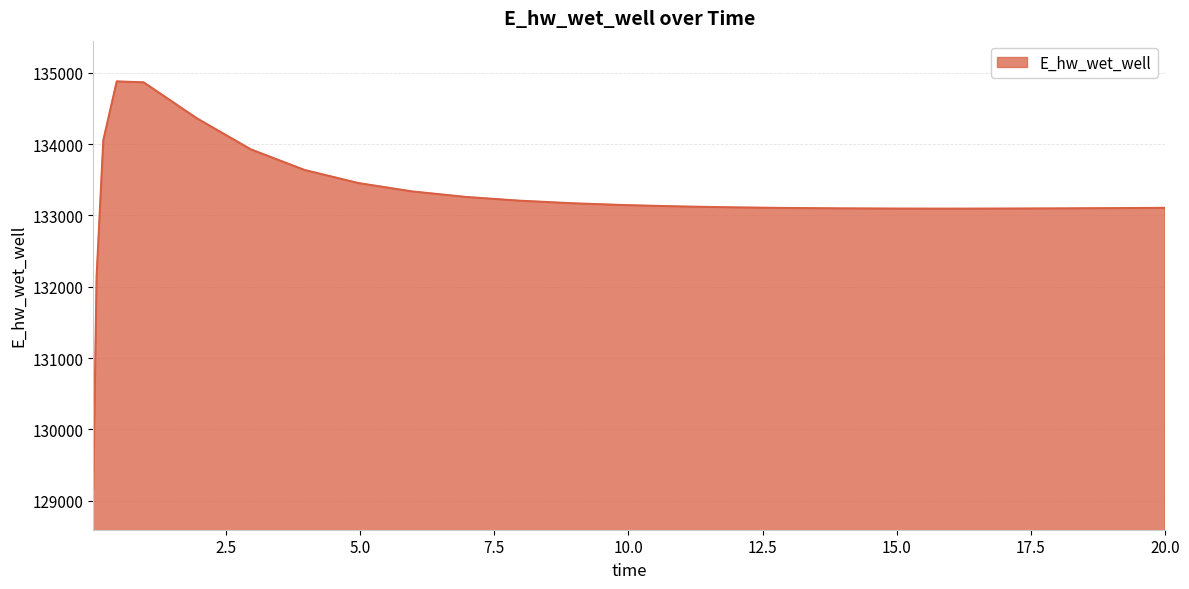

What is the greatest value displayed?

134879.9